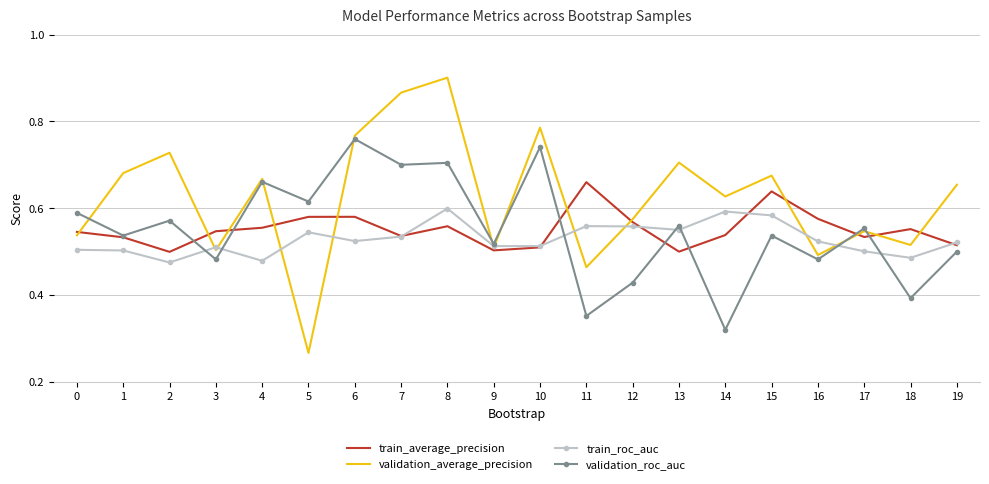

At which category does the chart reach its peak across all series?

8